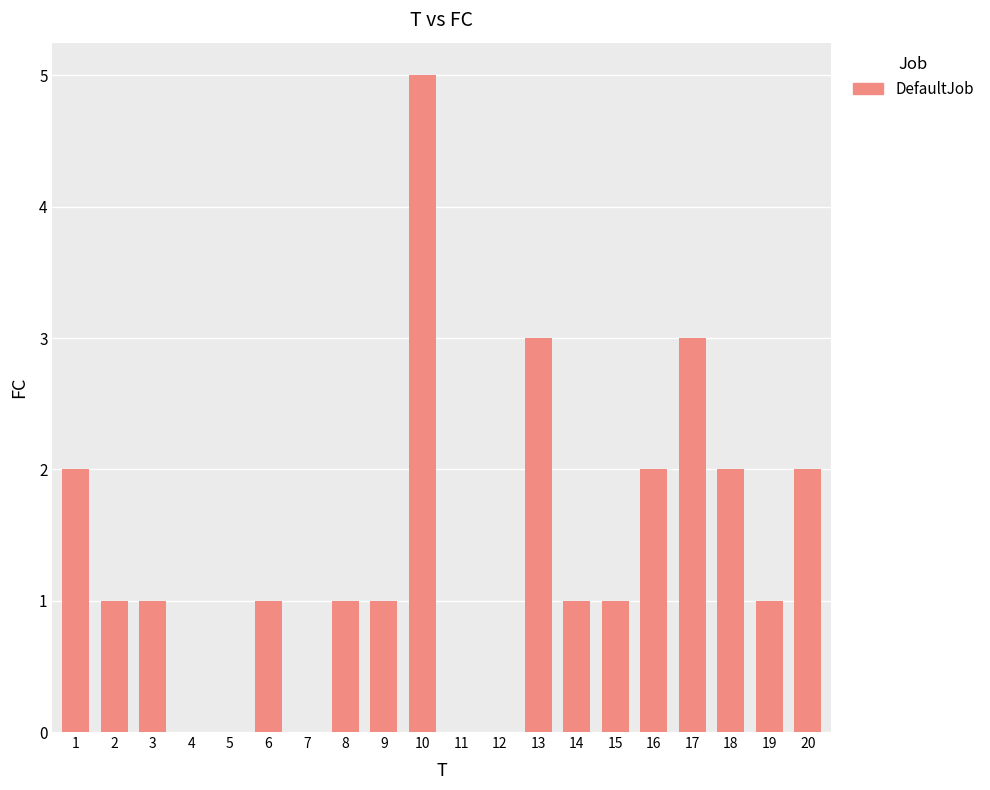

Reading left to right, transcribe all the data shown in this chart.

2	1	1	0	0	1	0	1	1	5	0	0	3	1	1	2	3	2	1	2